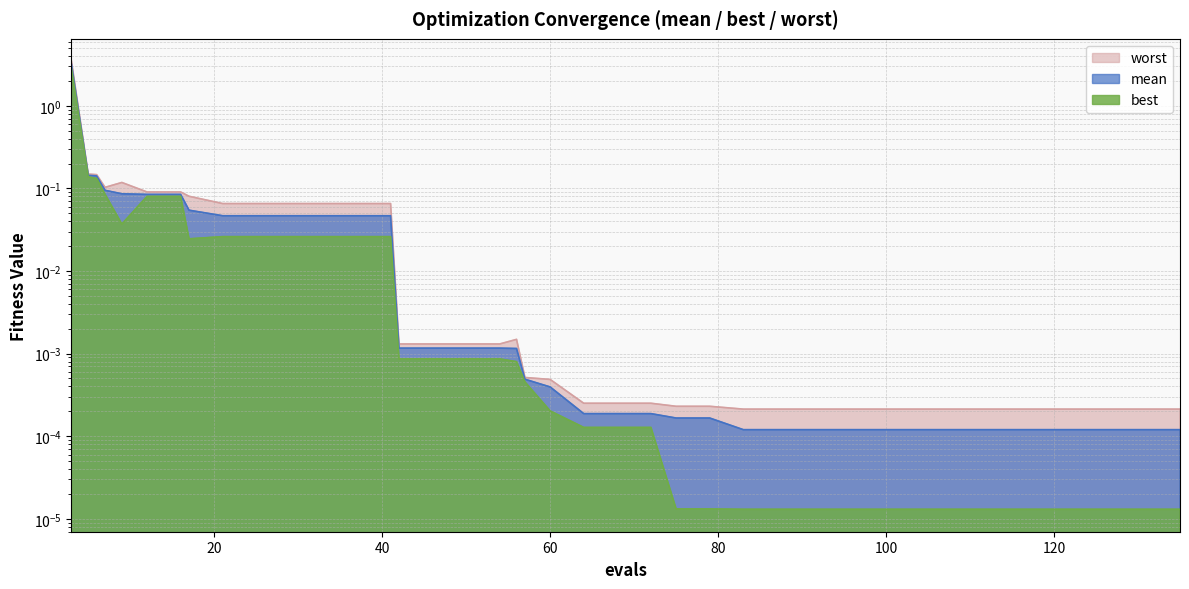

Reading left to right, extract all data points from this chart.

mean: 3.2	0.1	0.1	0.1	0.1	0.1	0.1	0.1	0.0	0.0	0.0	0.0	0.0	0.0	0.0	0.0	0.0	0.0	0.0	0.0	0.0	0.0	0.0	0.0	0.0	0.0	0.0	0.0	0.0	0.0	0.0	0.0	0.0	0.0	0.0	0.0	0.0	0.0	0.0	0.0
best: 2.8	0.1	0.1	0.1	0.0	0.1	0.1	0.0	0.0	0.0	0.0	0.0	0.0	0.0	0.0	0.0	0.0	0.0	0.0	0.0	0.0	0.0	0.0	0.0	0.0	0.0	0.0	0.0	0.0	0.0	0.0	0.0	0.0	0.0	0.0	0.0	0.0	0.0	0.0	0.0
worst: 3.5	0.1	0.1	0.1	0.1	0.1	0.1	0.1	0.1	0.1	0.1	0.1	0.1	0.1	0.0	0.0	0.0	0.0	0.0	0.0	0.0	0.0	0.0	0.0	0.0	0.0	0.0	0.0	0.0	0.0	0.0	0.0	0.0	0.0	0.0	0.0	0.0	0.0	0.0	0.0